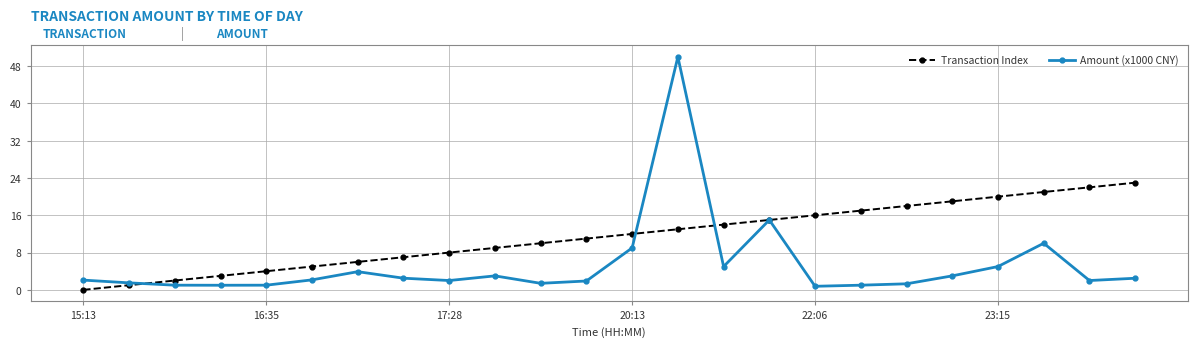

What is the greatest value displayed?

50.0